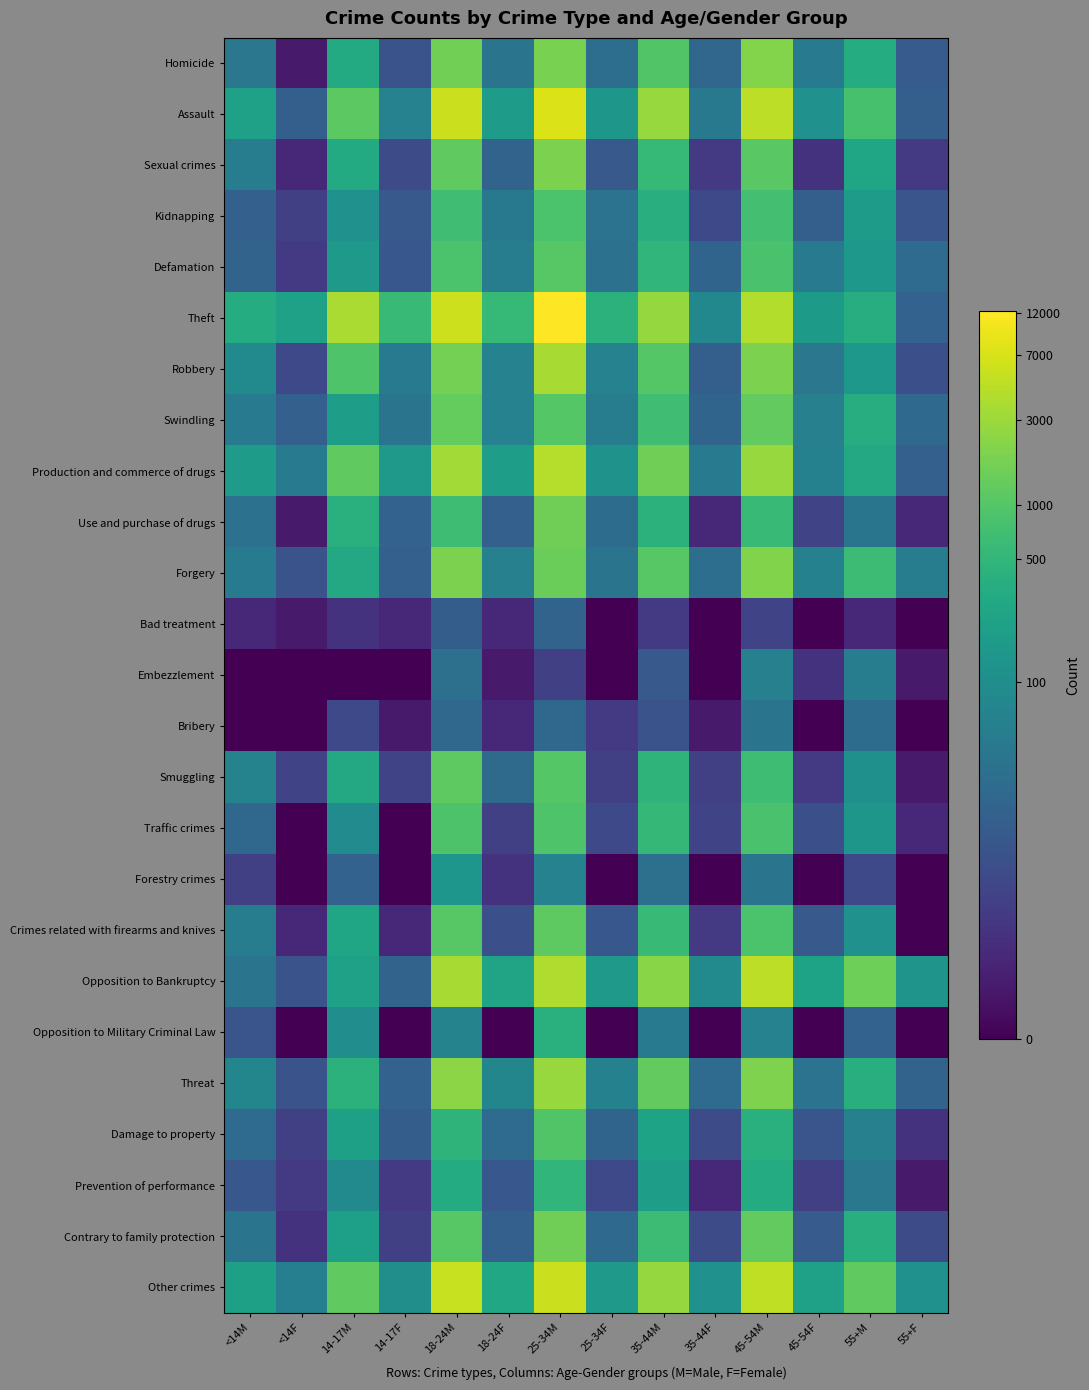

Which series has the largest total across all categories?

Theft